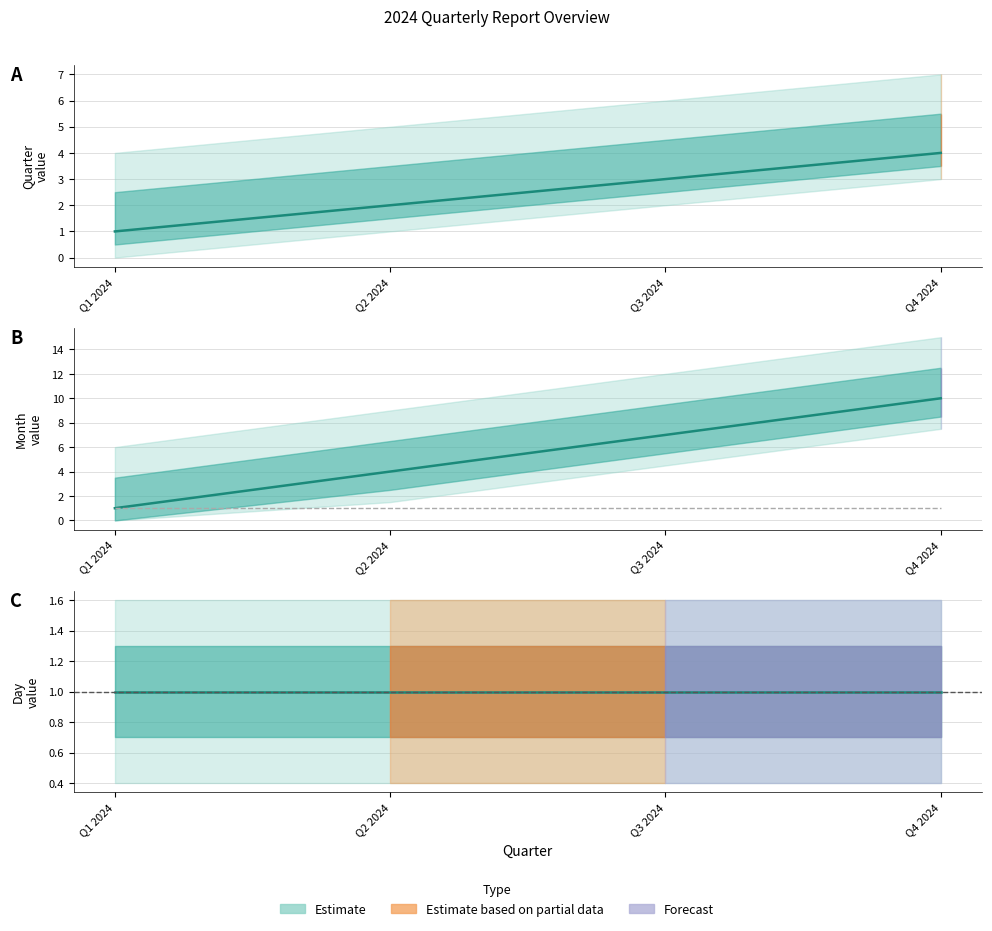

Is it true that Month equals 1 at Q2 2024?

False